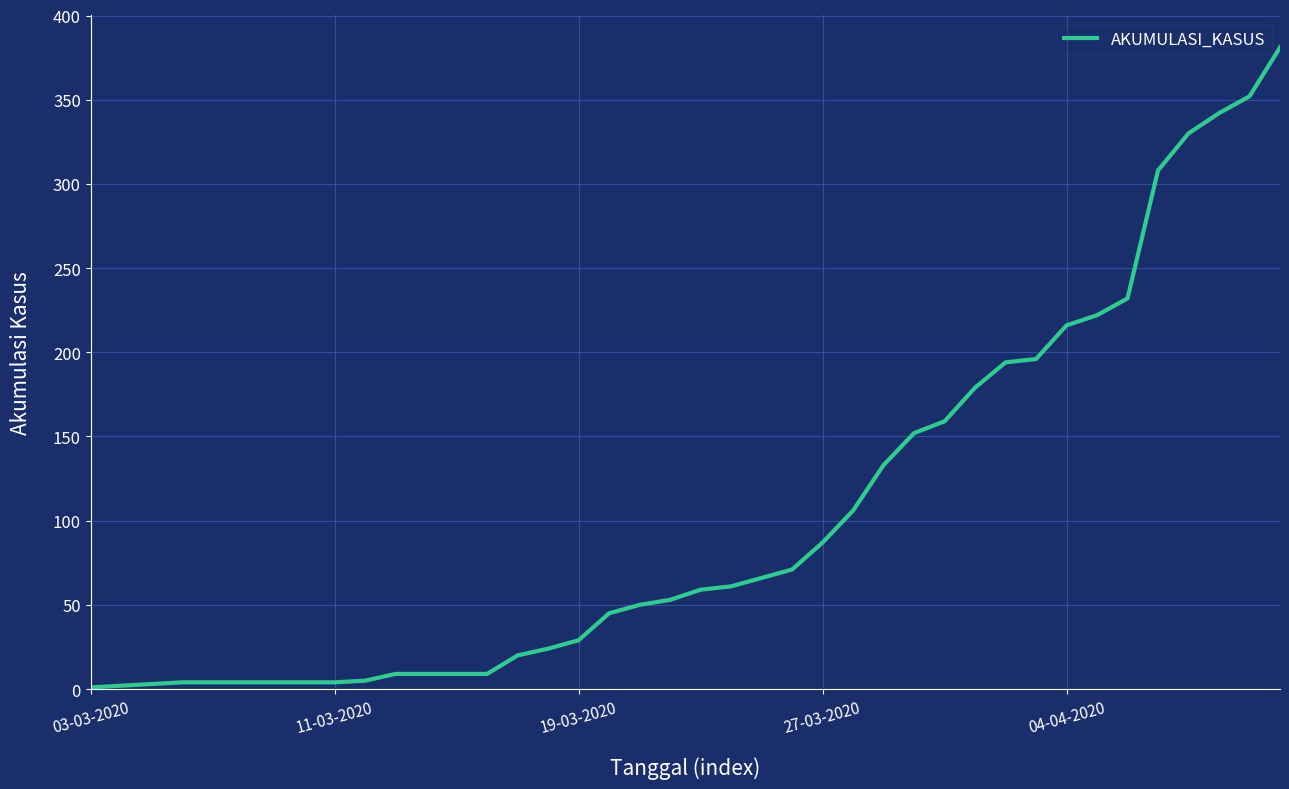

What is the average value?

103